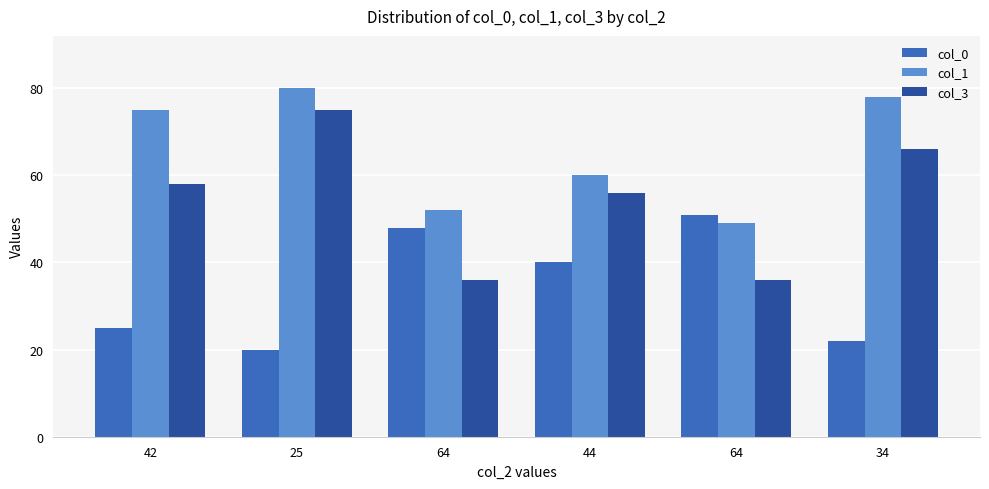

Is it true that col_1 equals 48 at 25?

False